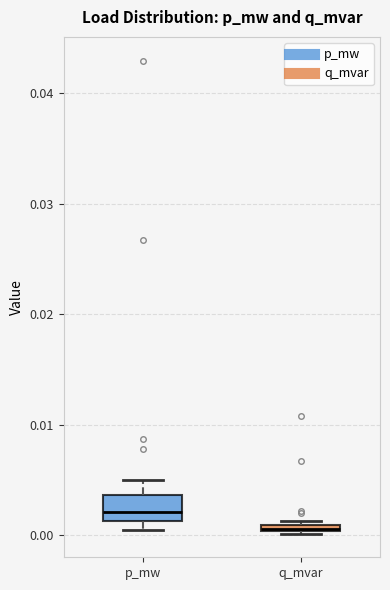

Which box's median line is the lowest?

q_mvar